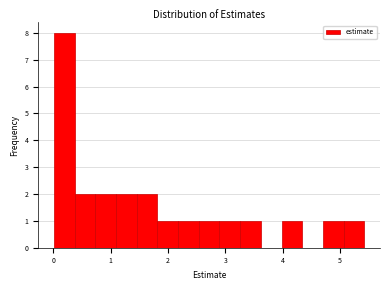

Around what value on the x-axis is the tallest bar? Give the approximate position of its centre, as read against the axis.

0.2